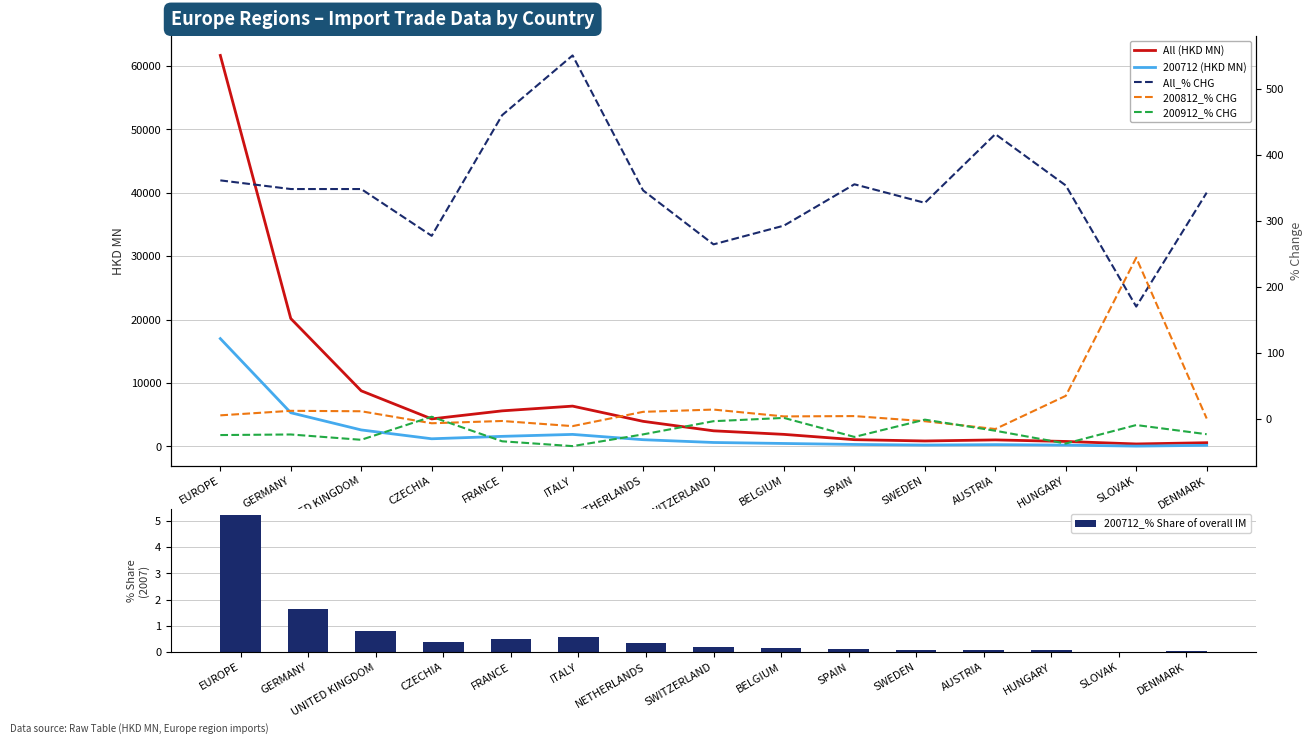

True or false: All (HKD MN) has a value of 858.6 at SWEDEN.

True